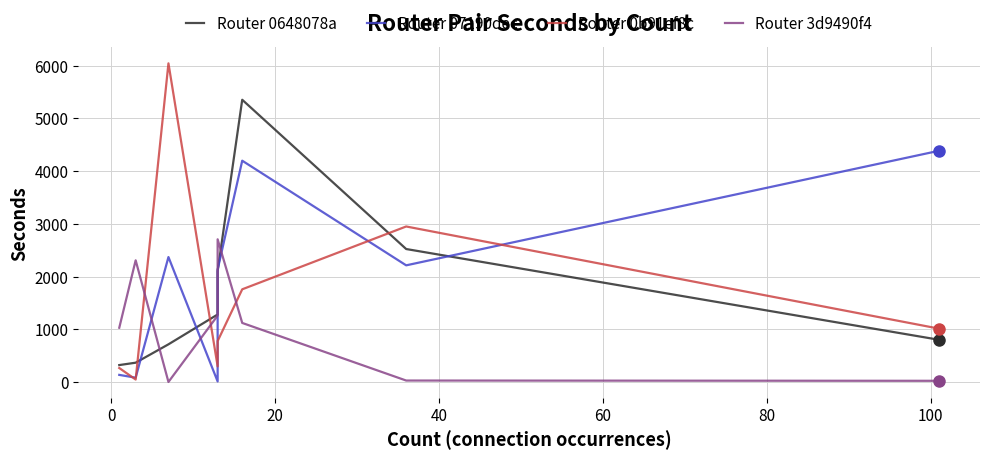

How many intersections are there between Router 3d9490f4 and Router 0648078a?

3